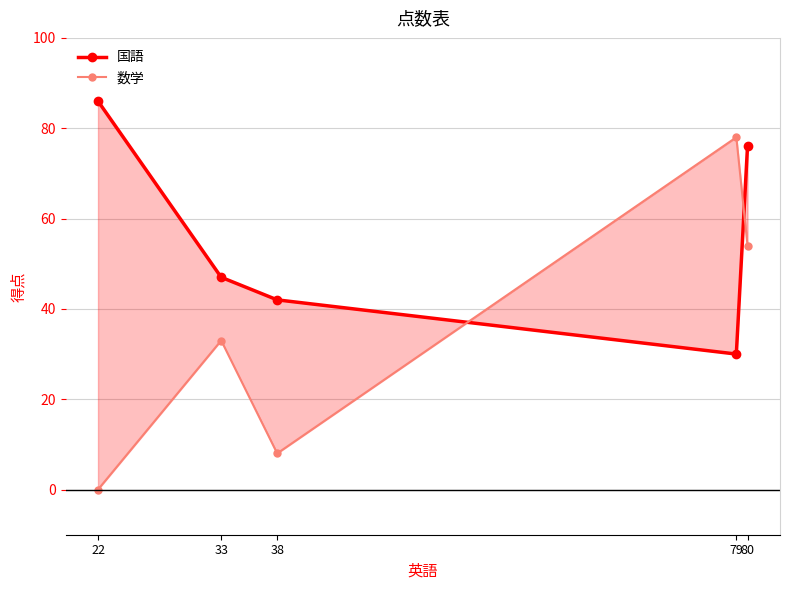

Between which two adjacent categories do 国語 and 数学 first intersect?

38 and 79